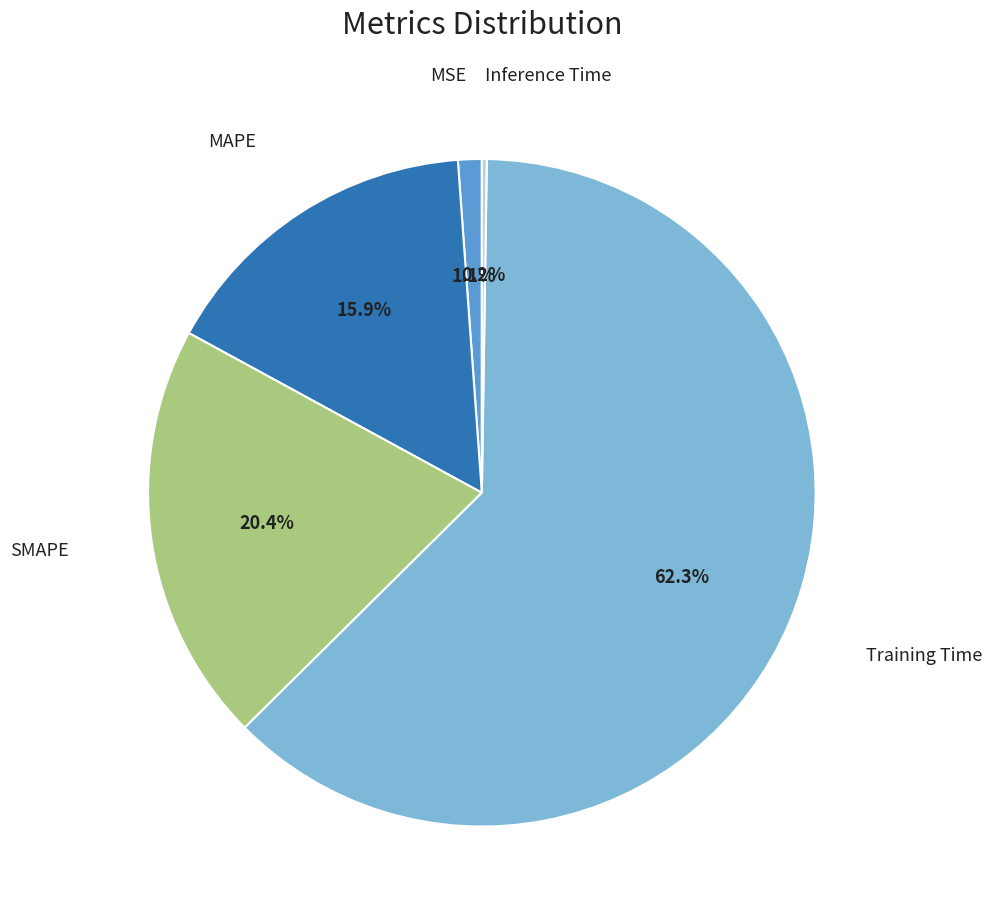

Is there any slice that represents more than half of the pie?

Yes